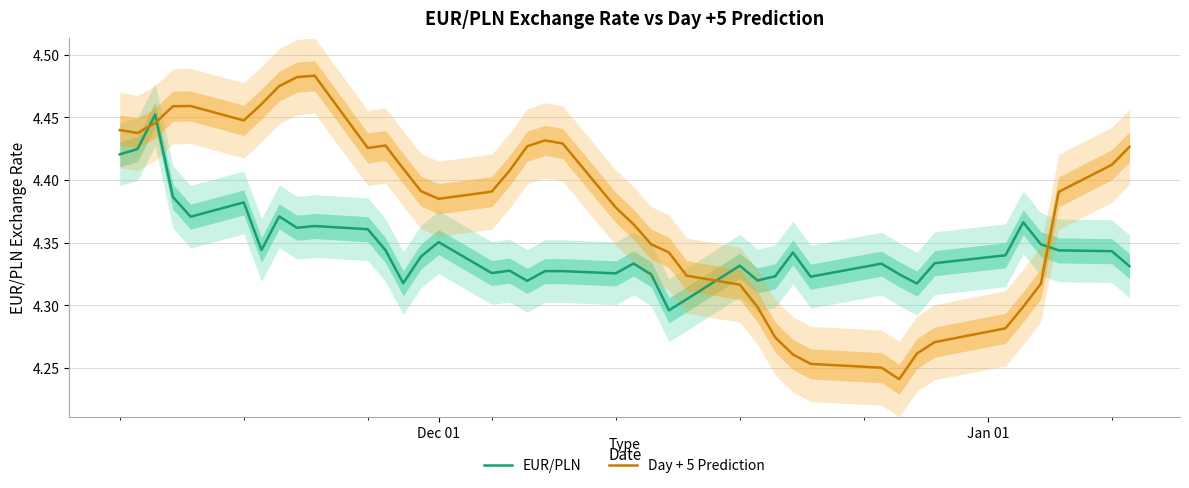

Does the chart display data point markers on the line(s)?

No